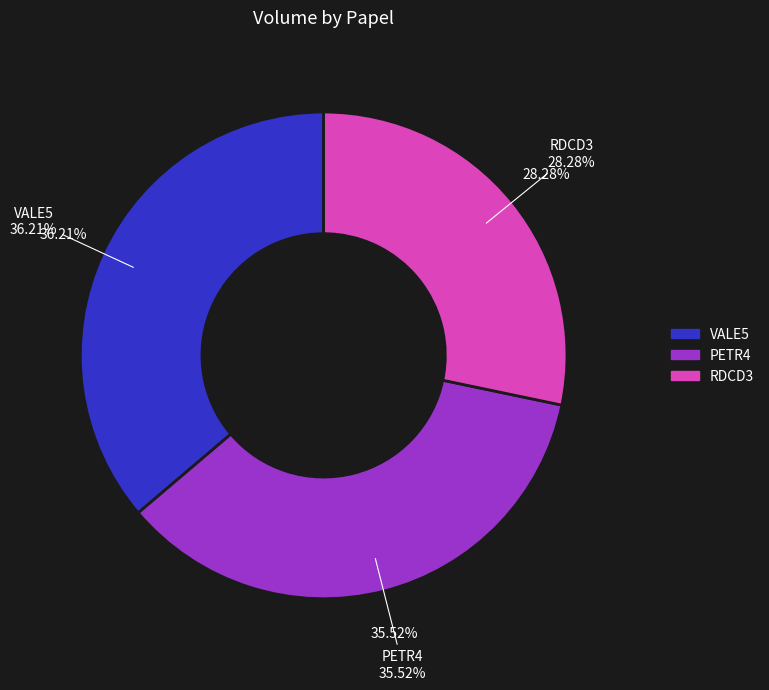

What percentage is NOT represented by PETR4?

64.5%